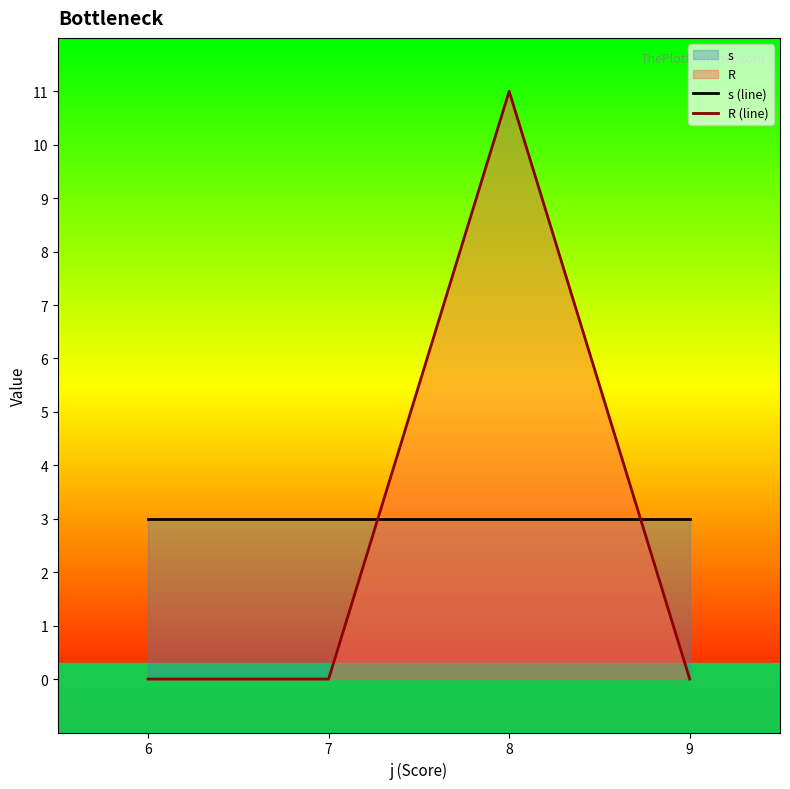

What are all the series names shown in the legend?

s (line), R (line)